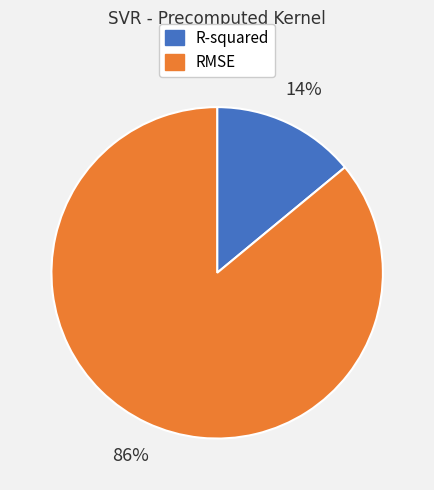

Which category accounts for the majority?

RMSE